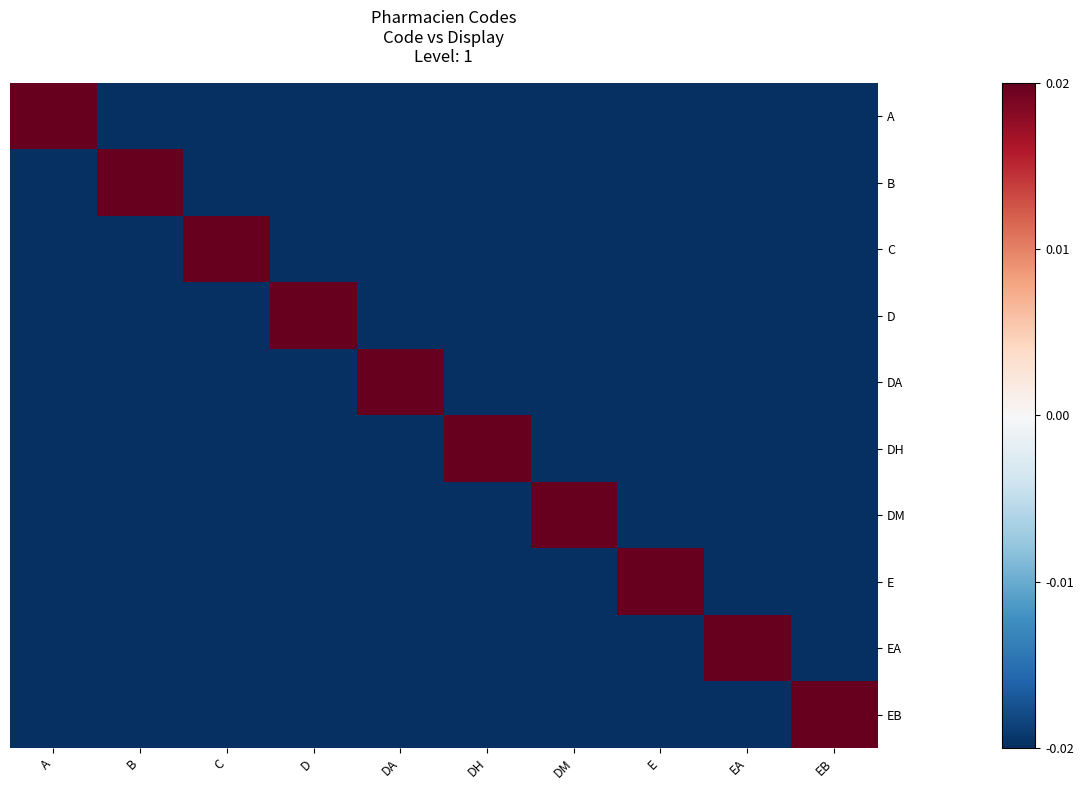

Which category has the lowest value across all series?

B